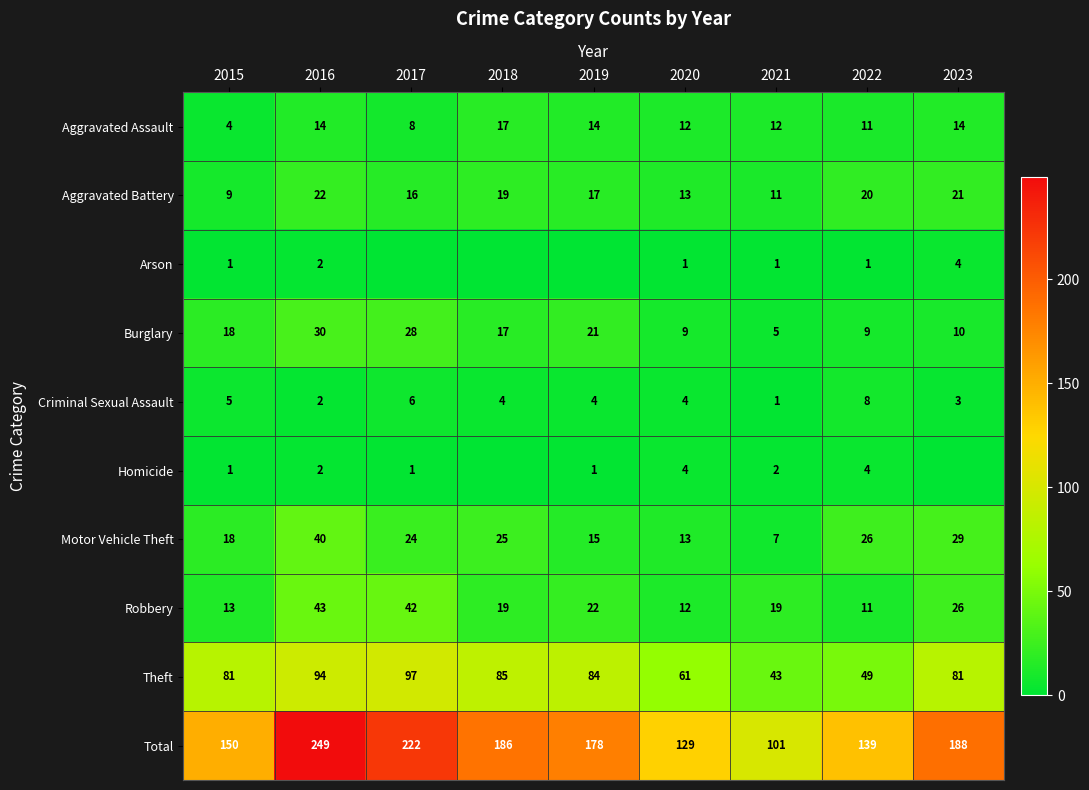

Where is Total nearest to the value 175?

2019